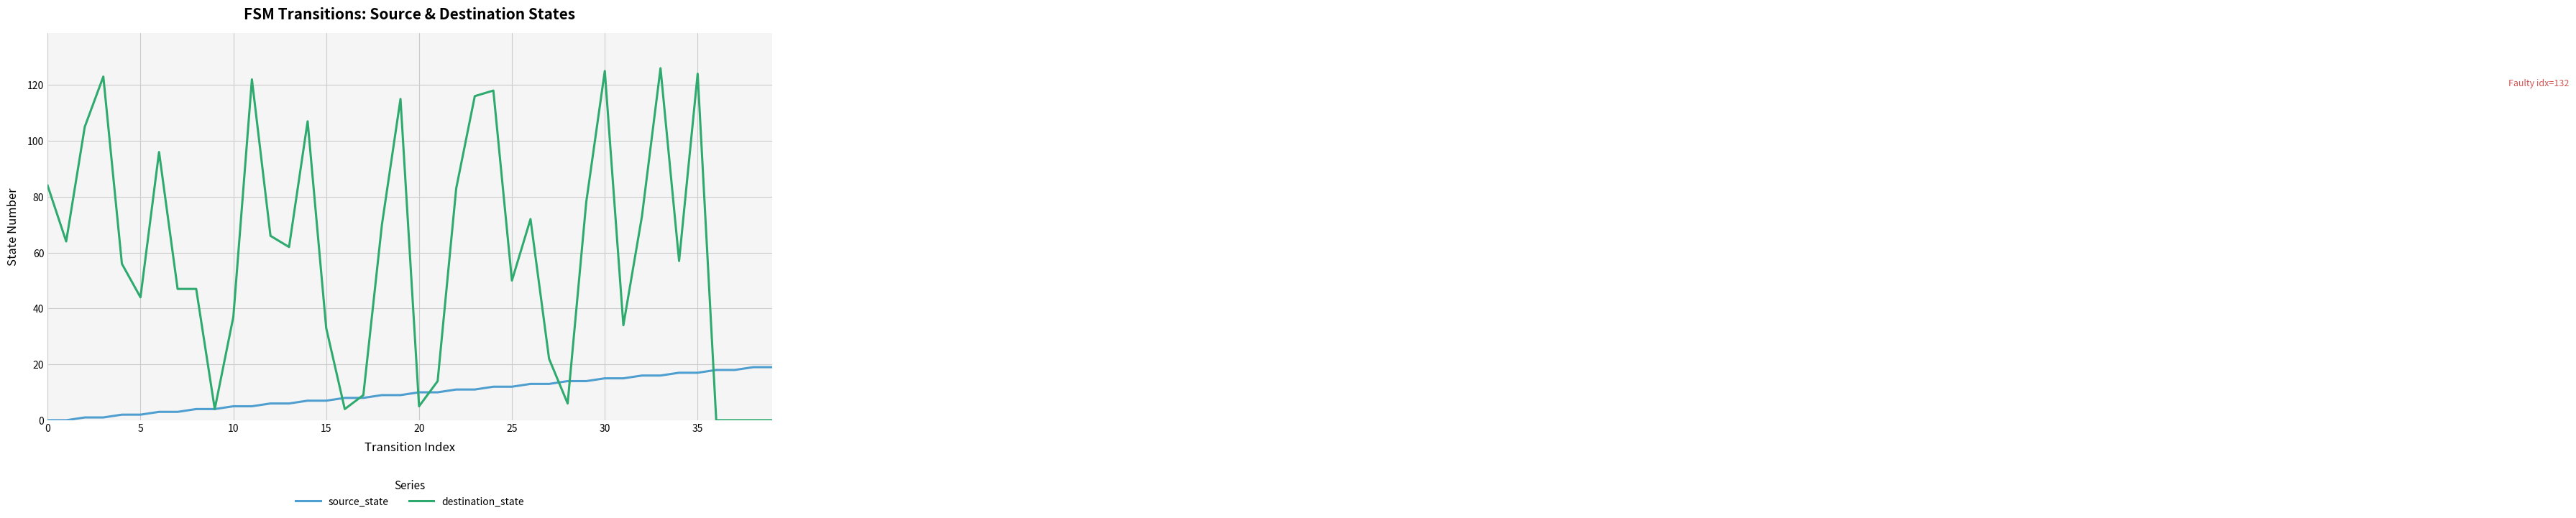

What is the maximum value shown in the chart?

126